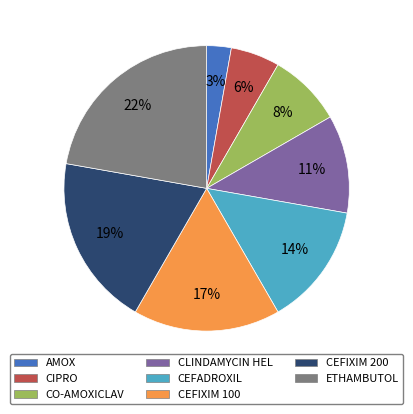

How many segments does this pie chart have?

8